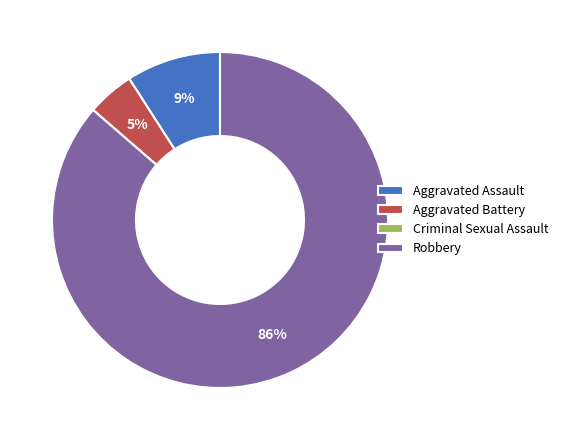

Combined, do Robbery and Aggravated Battery account for over 50%?

Yes